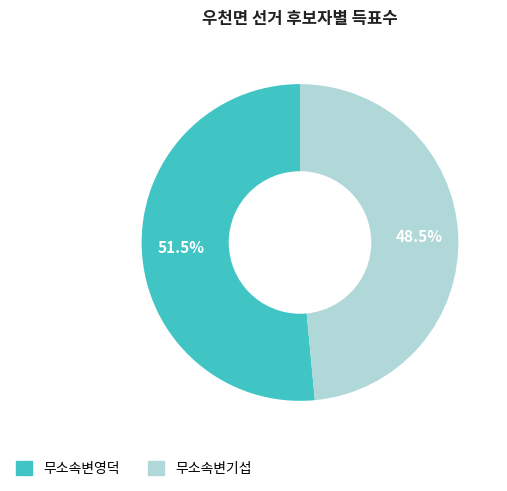

How many slices are in this pie chart?

2